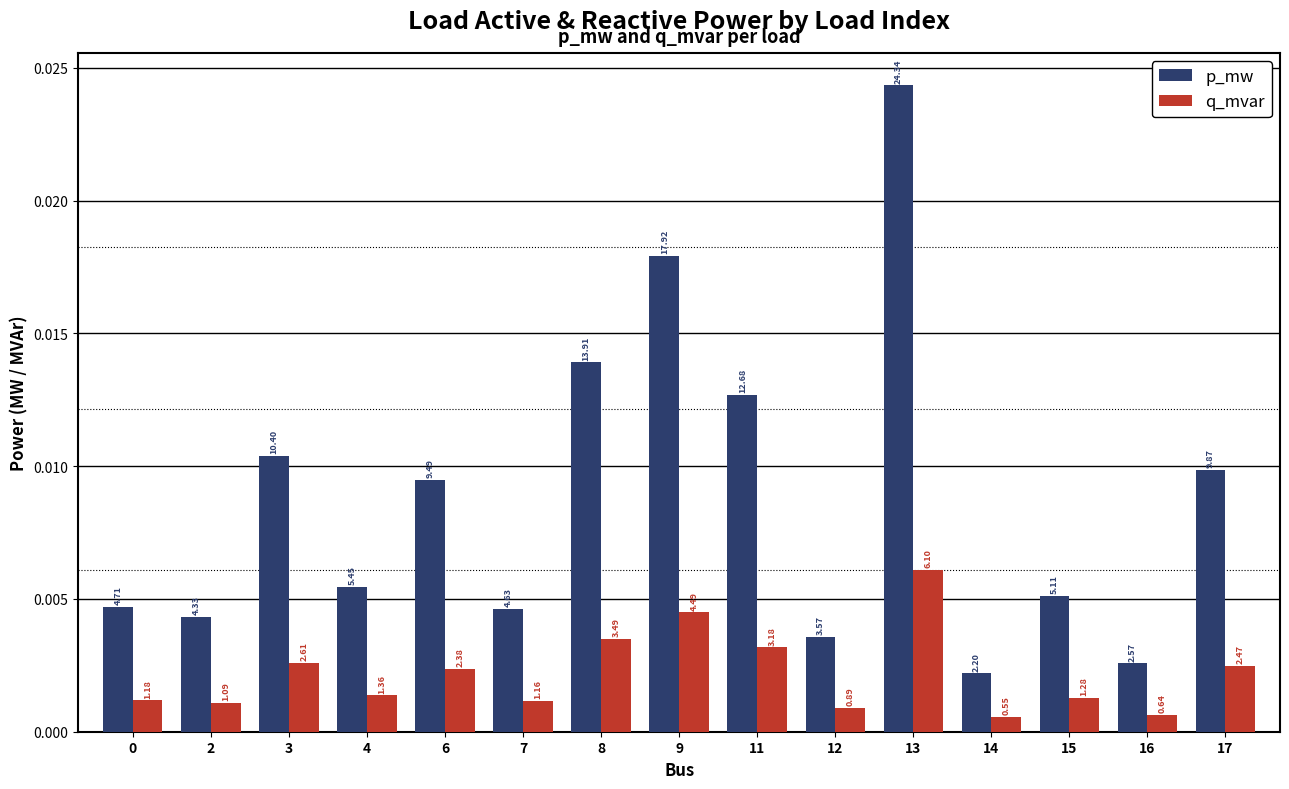

How many bars are there in each group?

2